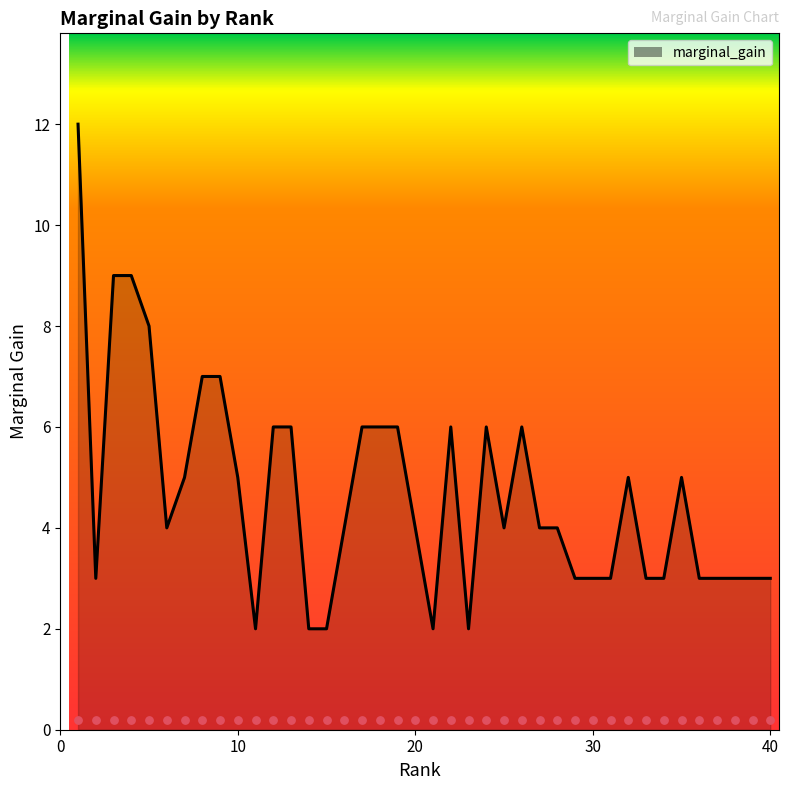

Which has a higher value, 23 or 34?

34